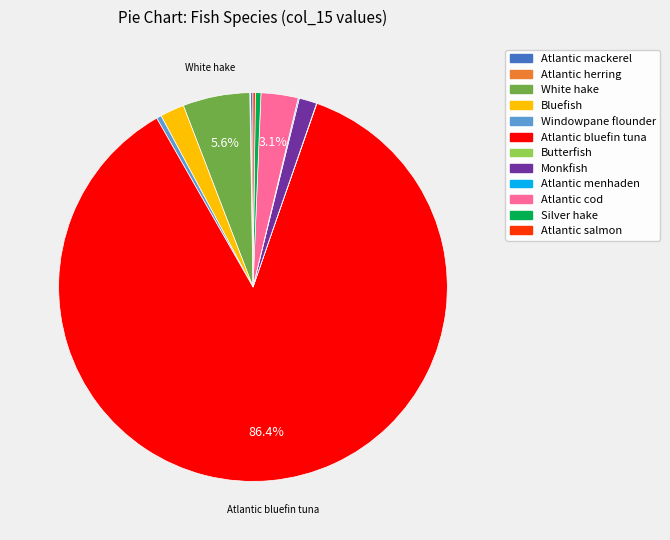

What percentage is the Bluefish slice, to the nearest percent?

2%